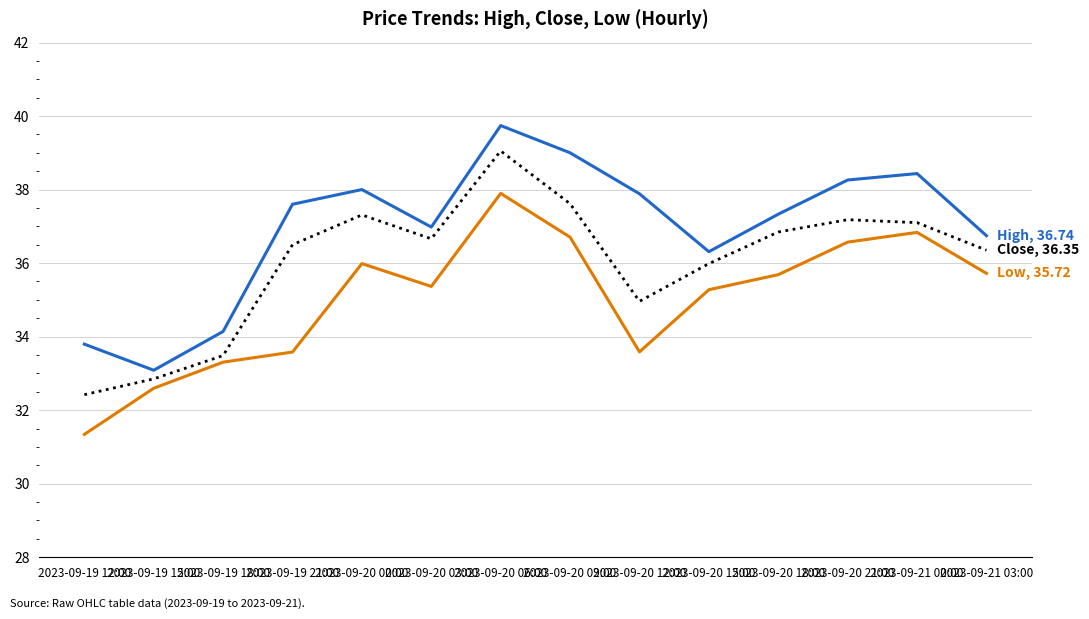

What is the total value across all series at 2023-09-21 03:00?

108.8